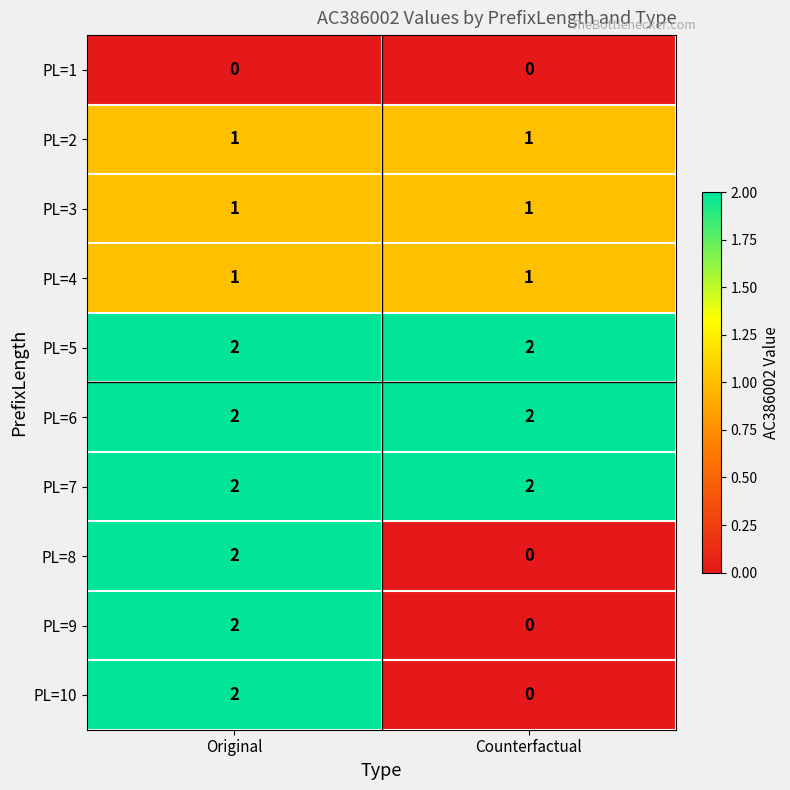

True or false: PL=4 has a value of 1 at Counterfactual.

True